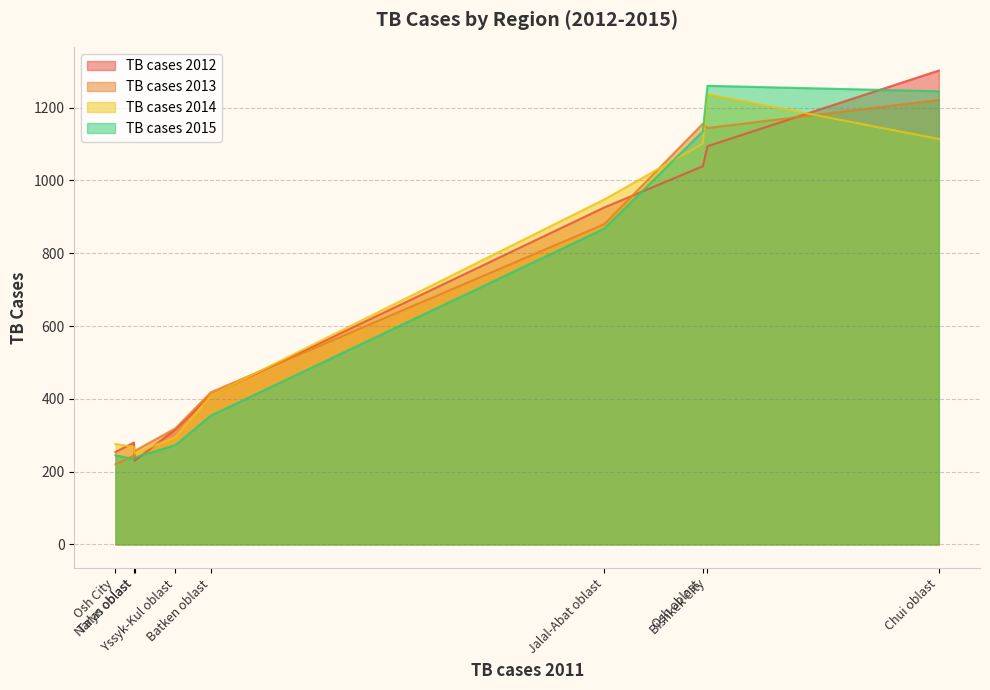

Rank the series at Talas oblast from highest to lowest value.

TB cases 2013, TB cases 2014, TB cases 2015, TB cases 2012